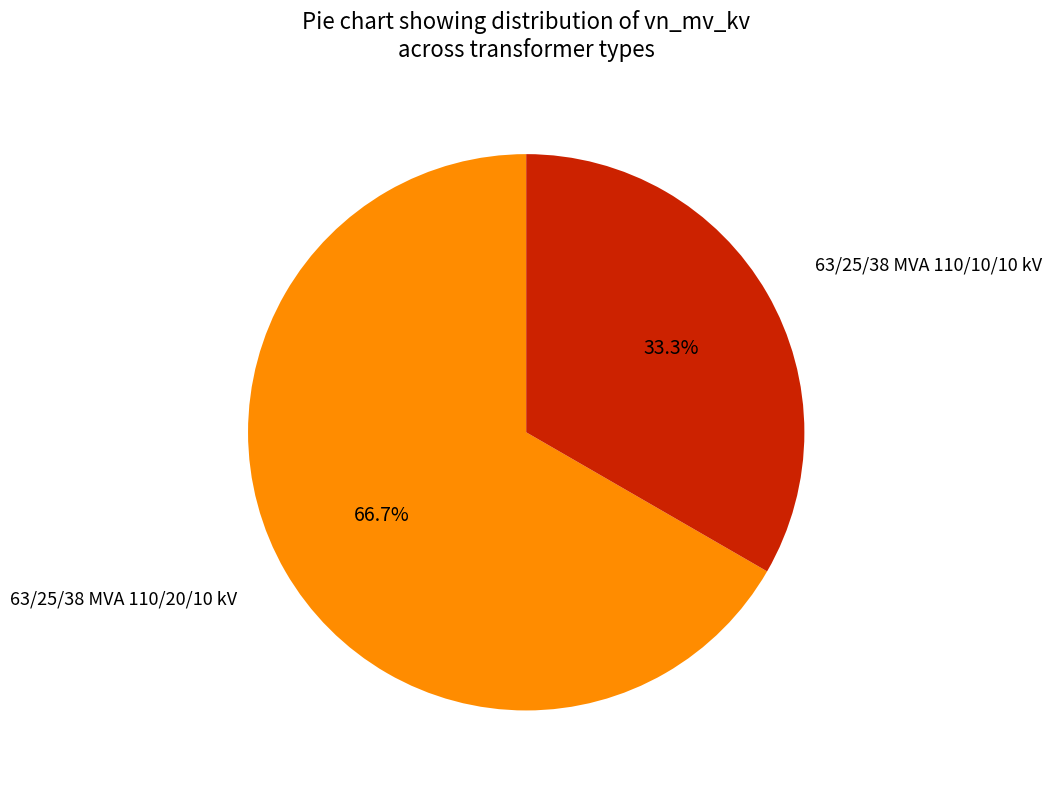

Is there any slice that represents more than half of the pie?

Yes